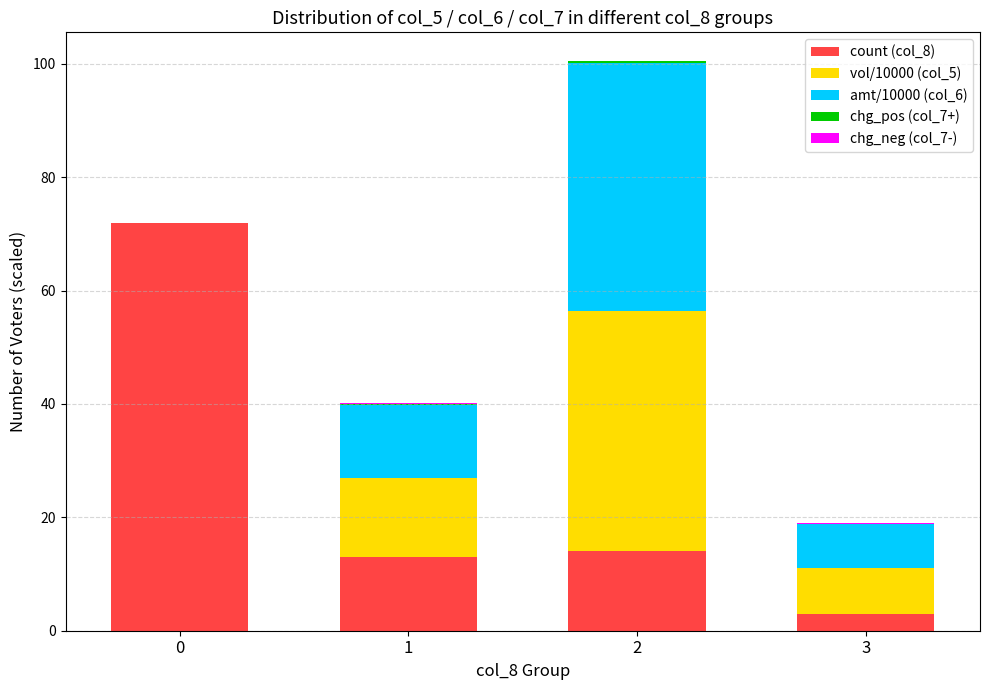

What is the maximum value for count (col_8)?

72.0